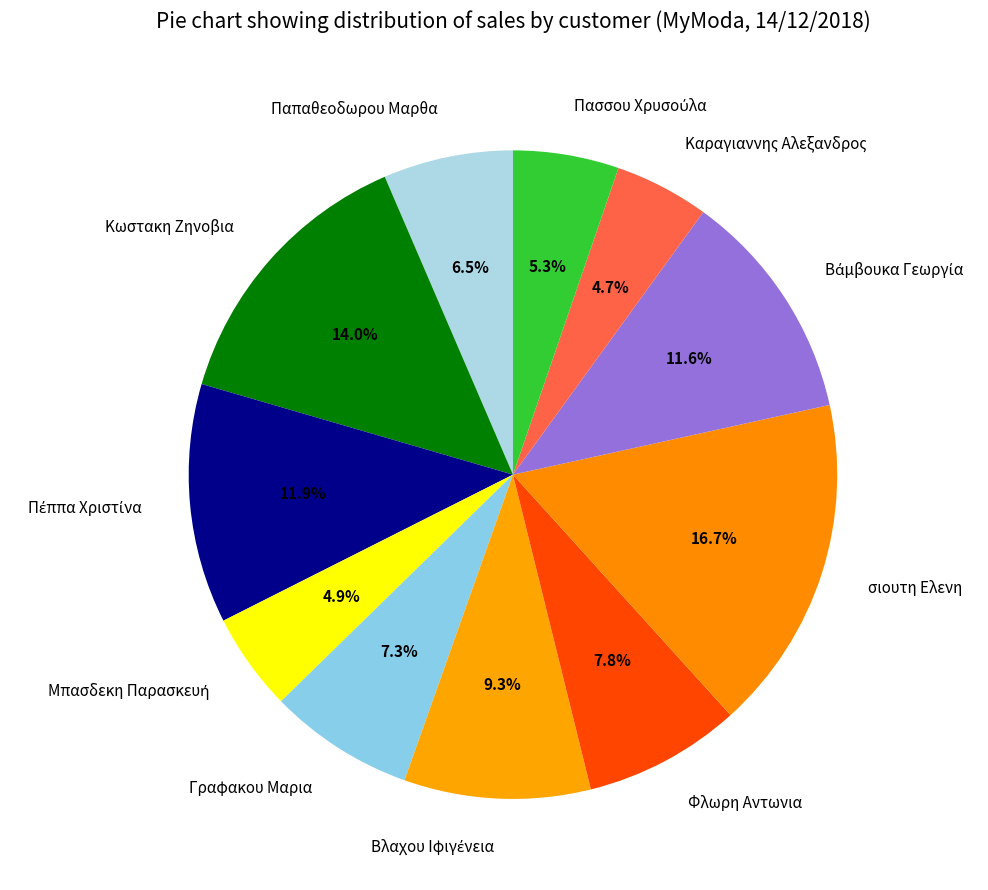

Does Γραφακου Μαρια represent more than half of the total?

No